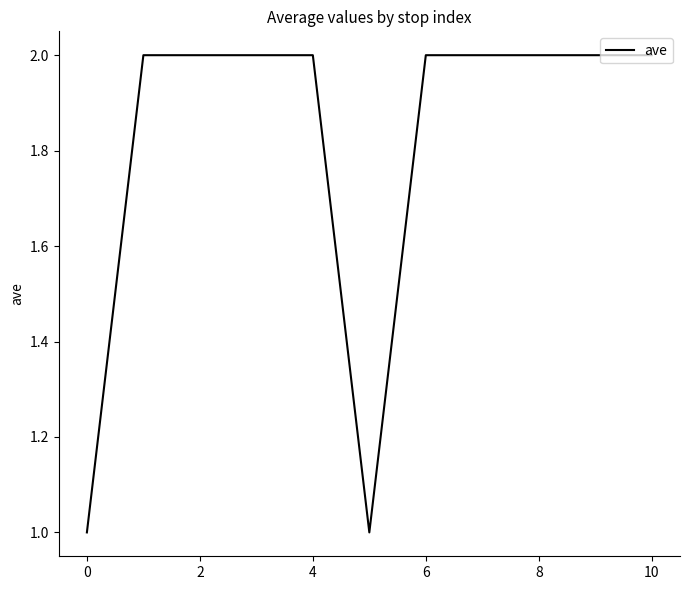

Does the chart display data point markers on the line(s)?

No